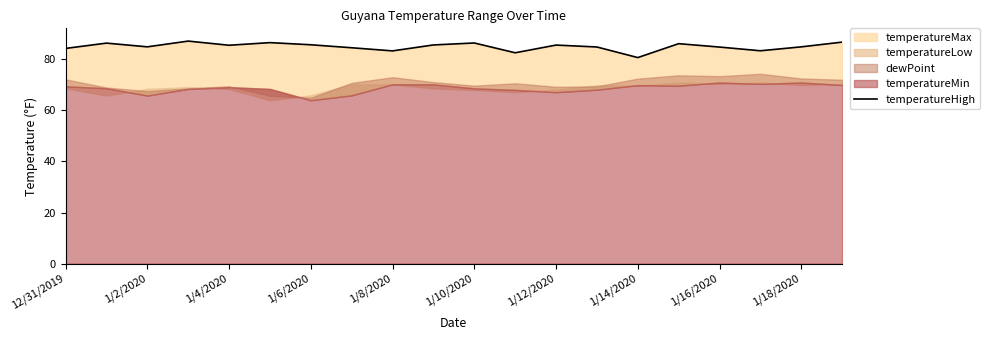

How many lines are shown in the chart?

1